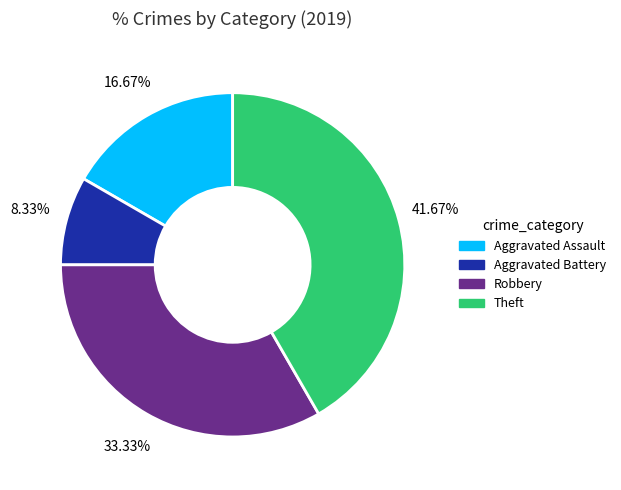

To the nearest percent, what is the average slice percentage?

25%